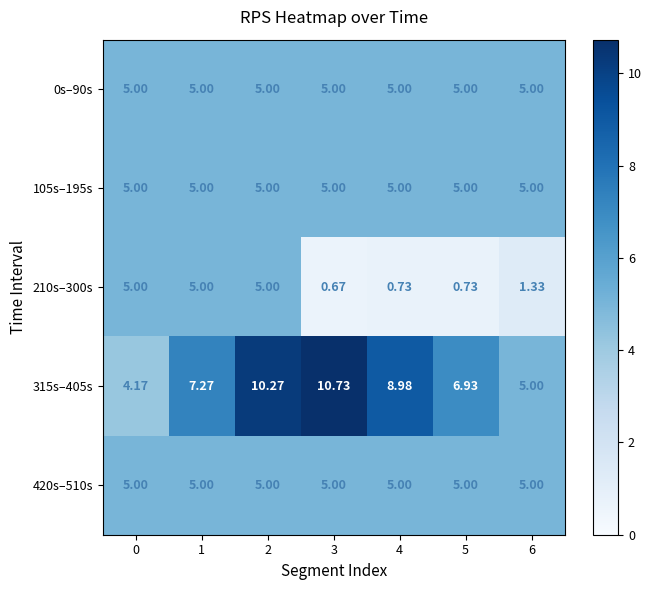

Reading left to right, list all the values displayed in this chart.

0s–90s: 0=5.0	1=5.0	2=5.0	3=5.0	4=5.0	5=5.0	6=5.0
105s–195s: 0=5.0	1=5.0	2=5.0	3=5.0	4=5.0	5=5.0	6=5.0
210s–300s: 0=5.0	1=5.0	2=5.0	3=0.7	4=0.7	5=0.7	6=1.3
315s–405s: 0=4.2	1=7.3	2=10.3	3=10.7	4=9.0	5=6.9	6=5.0
420s–510s: 0=5.0	1=5.0	2=5.0	3=5.0	4=5.0	5=5.0	6=5.0